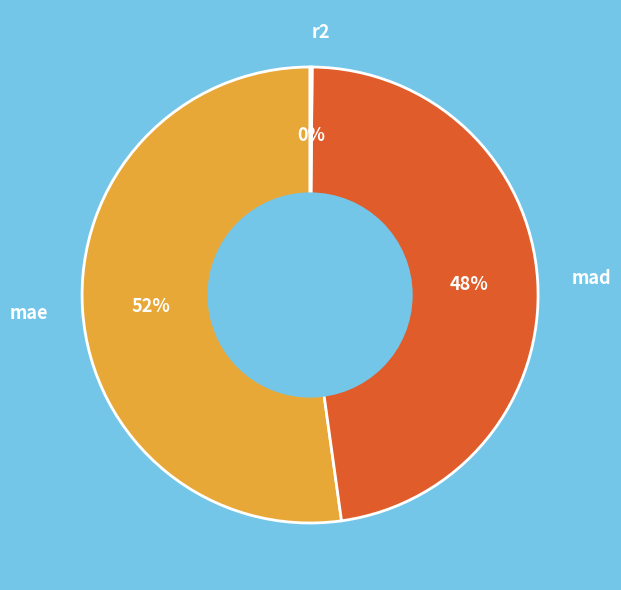

To the nearest percent, what percentage of the pie is mae?

52%